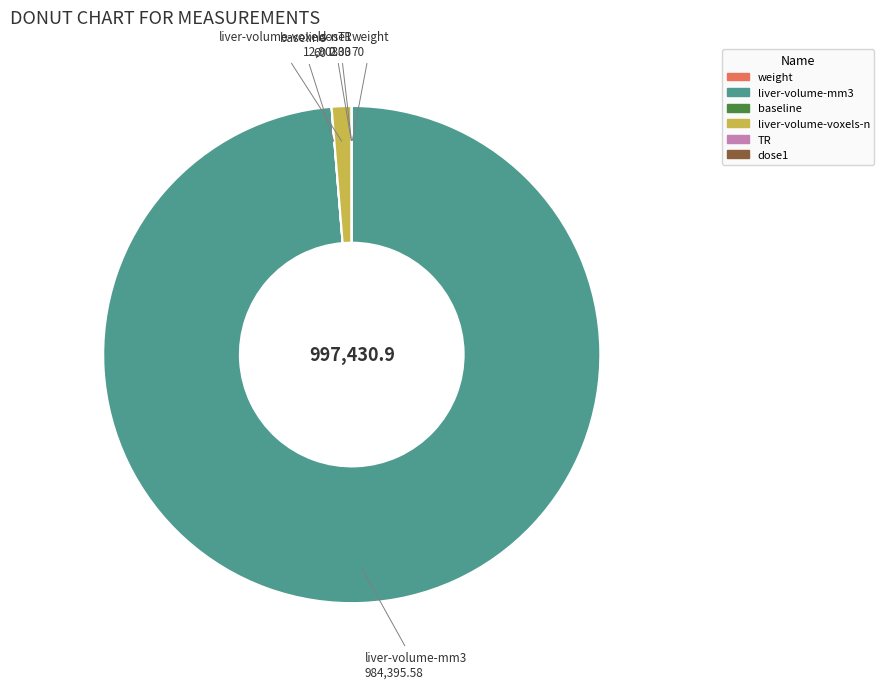

Which slice is the largest?

liver-volume-mm3